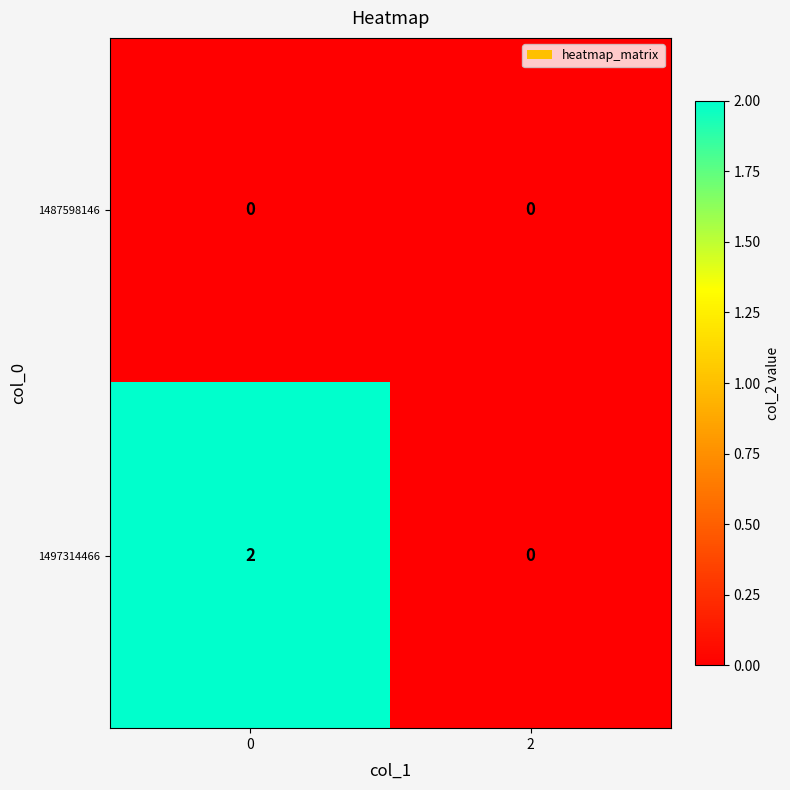

Which series has the largest total across all categories?

1497314466